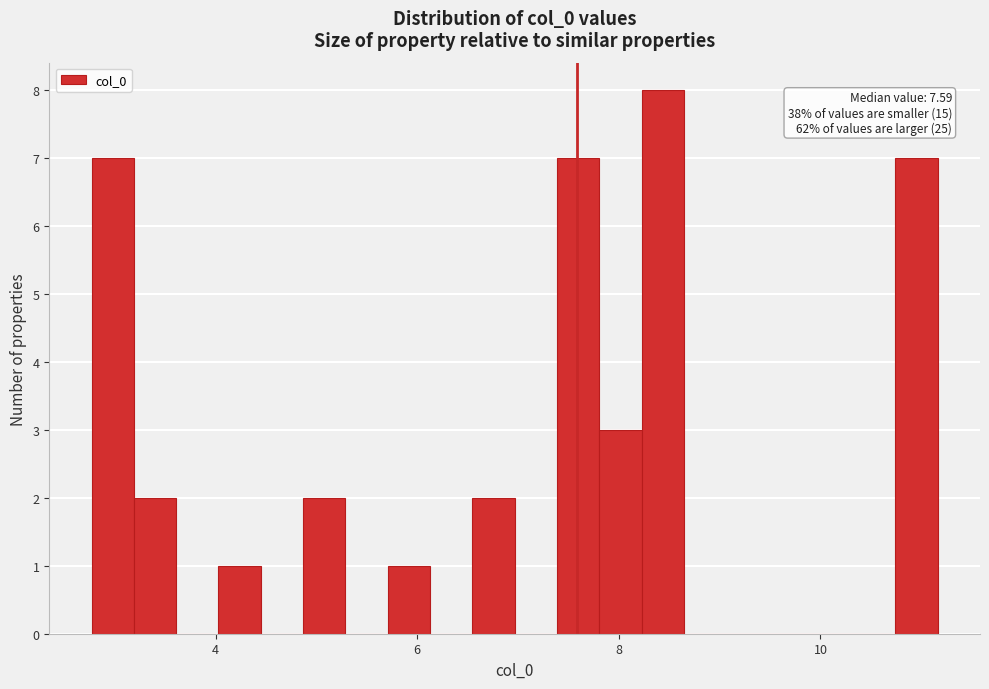

Around what value on the x-axis is the tallest bar? Give the approximate position of its centre, as read against the axis.

8.4